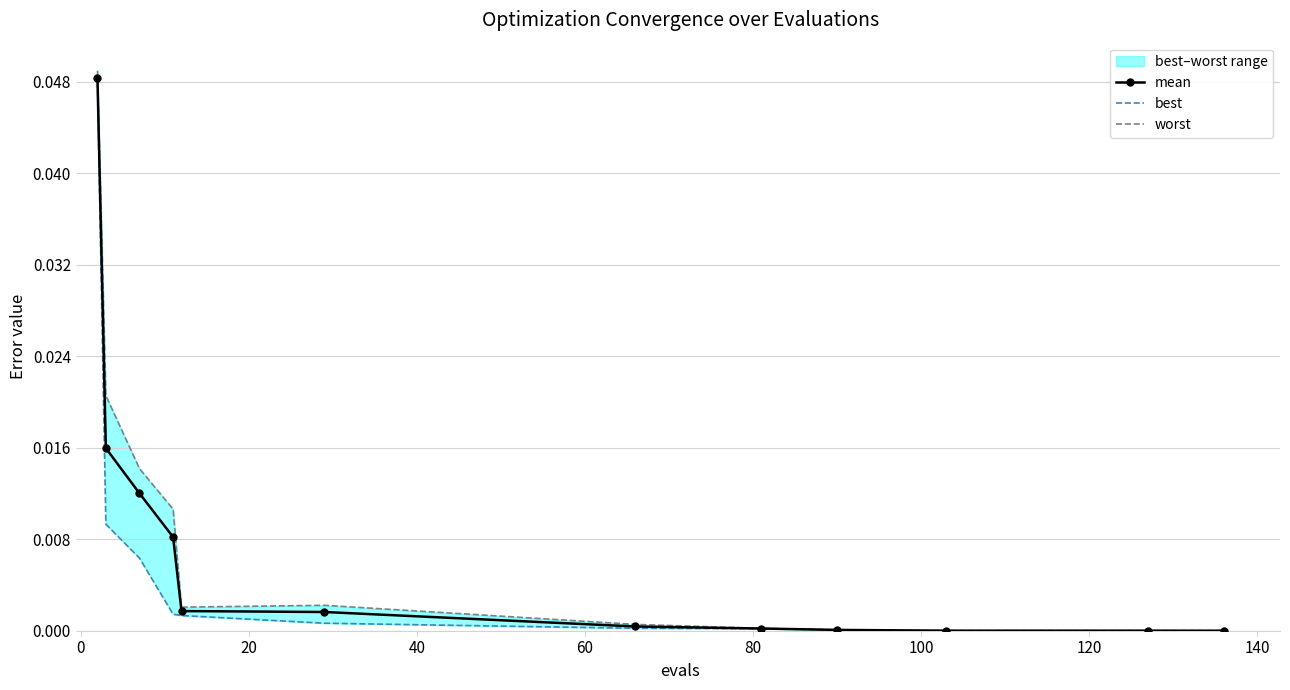

The mean series shows 0.0 at 120. True or false?

True